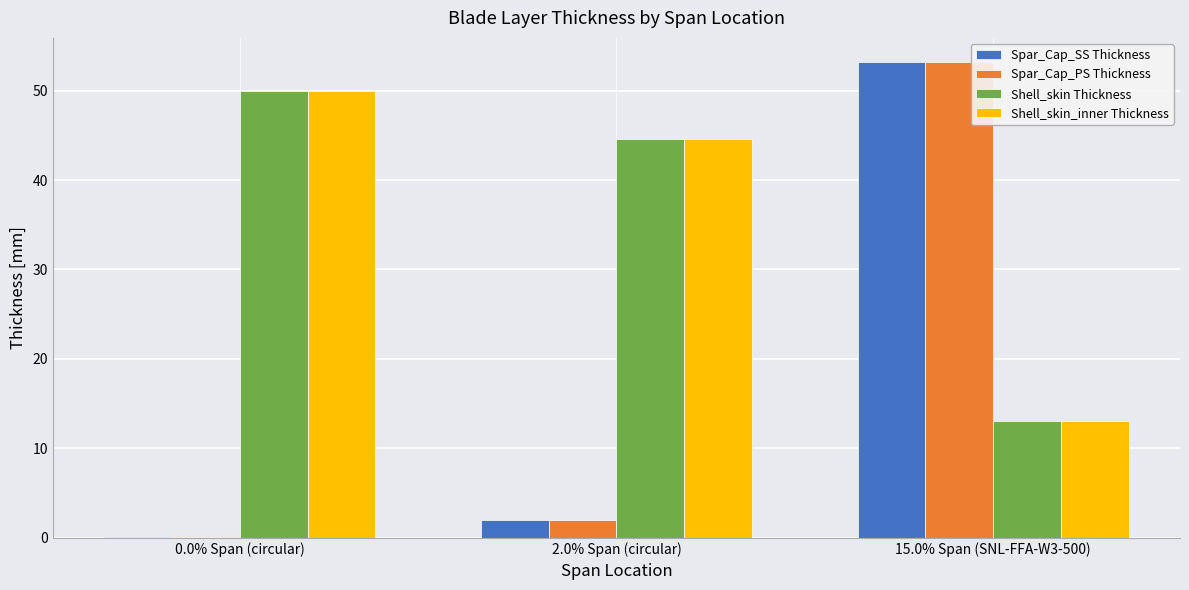

Where is Spar_Cap_PS Thickness nearest to the value 26?

2.0% Span (circular)